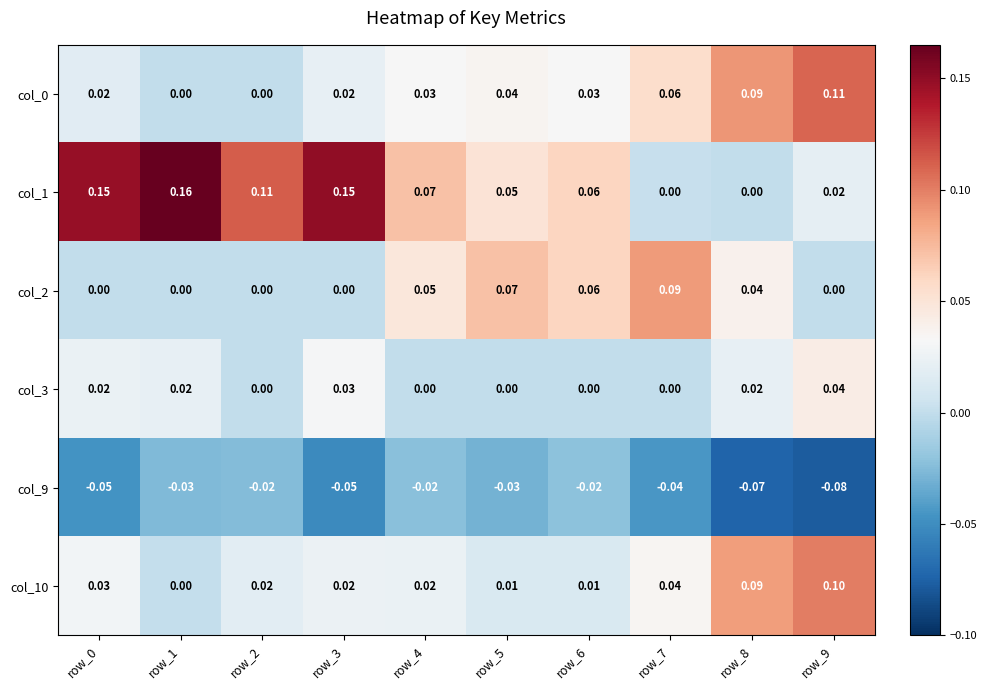

Is the value of col_3 at row_0 greater than the value of col_9 at row_8?

Yes